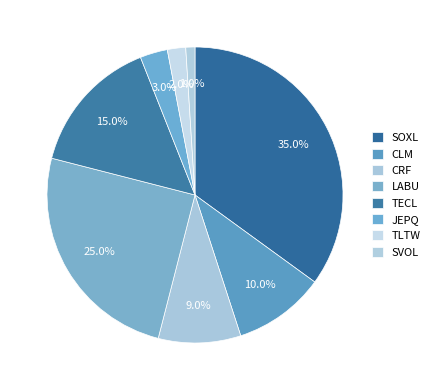

Which slice is the largest?

SOXL